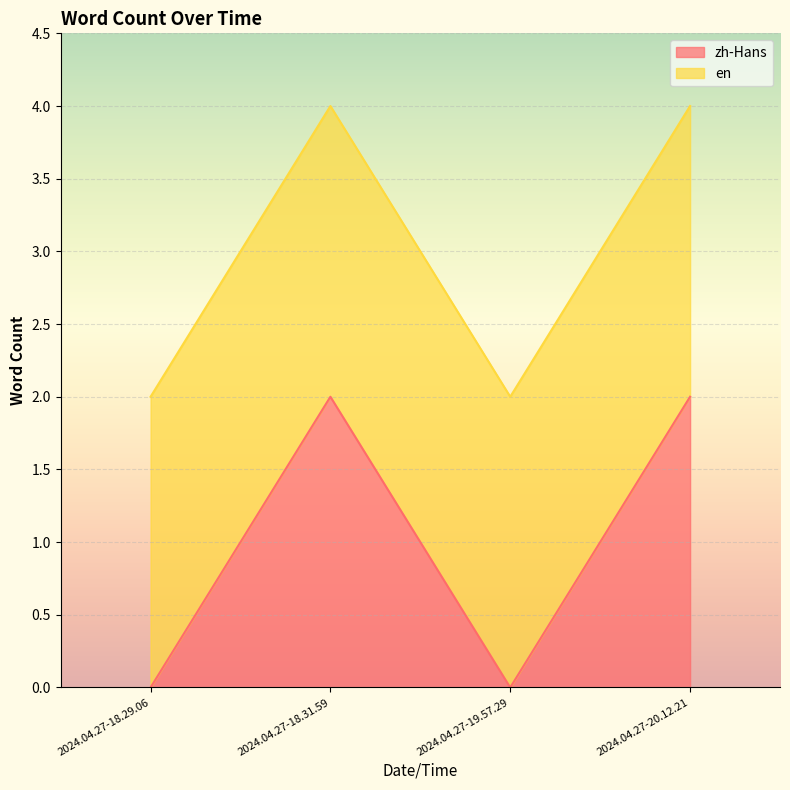

Reading left to right, extract all data points from this chart.

2024.04.27-18.29.06=0	2024.04.27-18.31.59=2	2024.04.27-19.57.29=0	2024.04.27-20.12.21=2